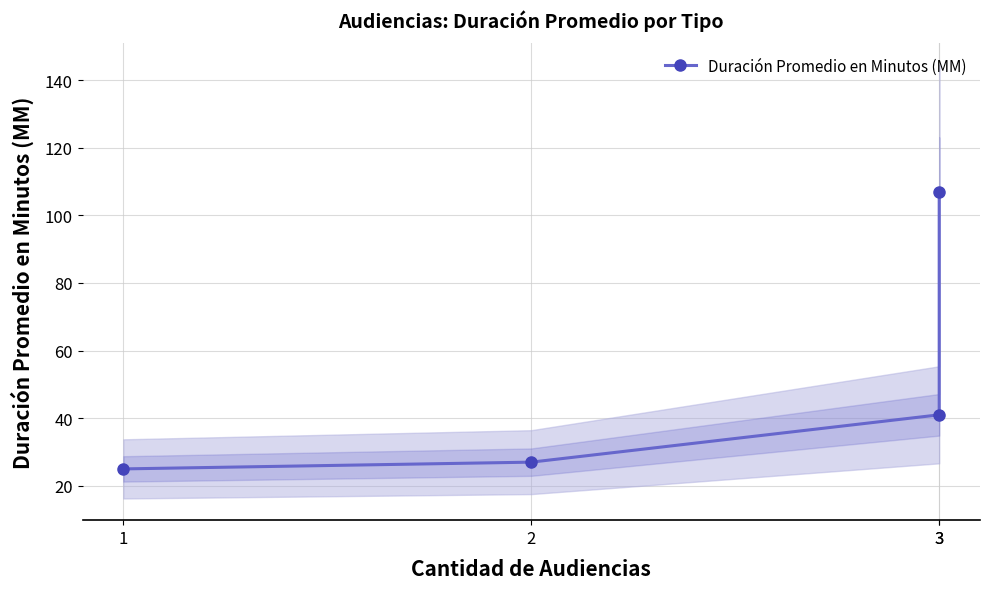

Reading left to right, transcribe all the data shown in this chart.

1=25	2=27	3=41	3=107